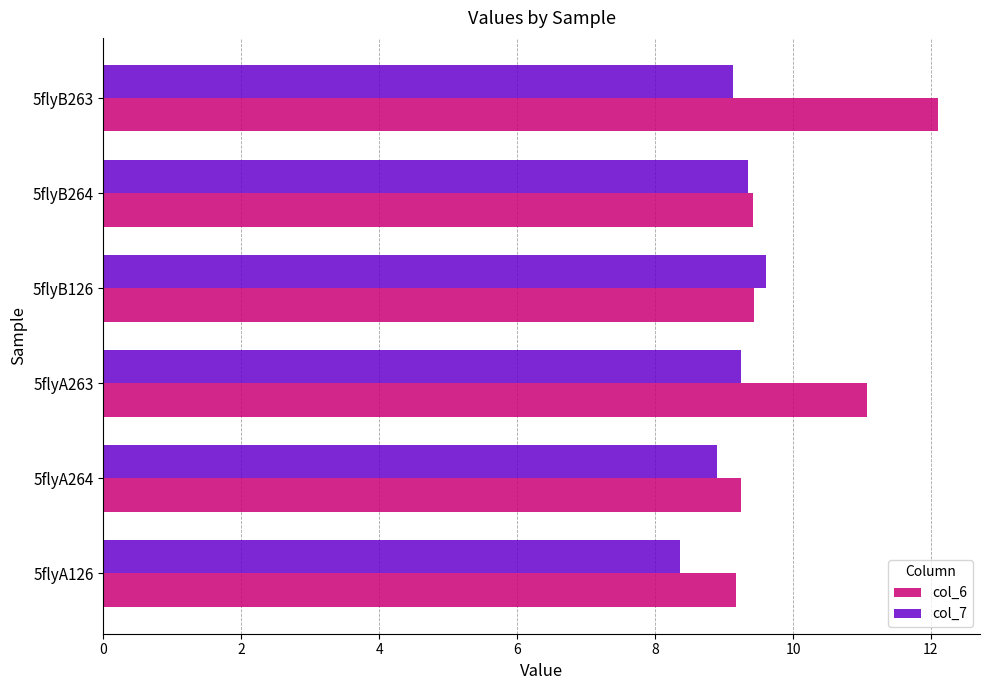

True or false: col_7 has a value of 9.3 at 5flyB264.

True